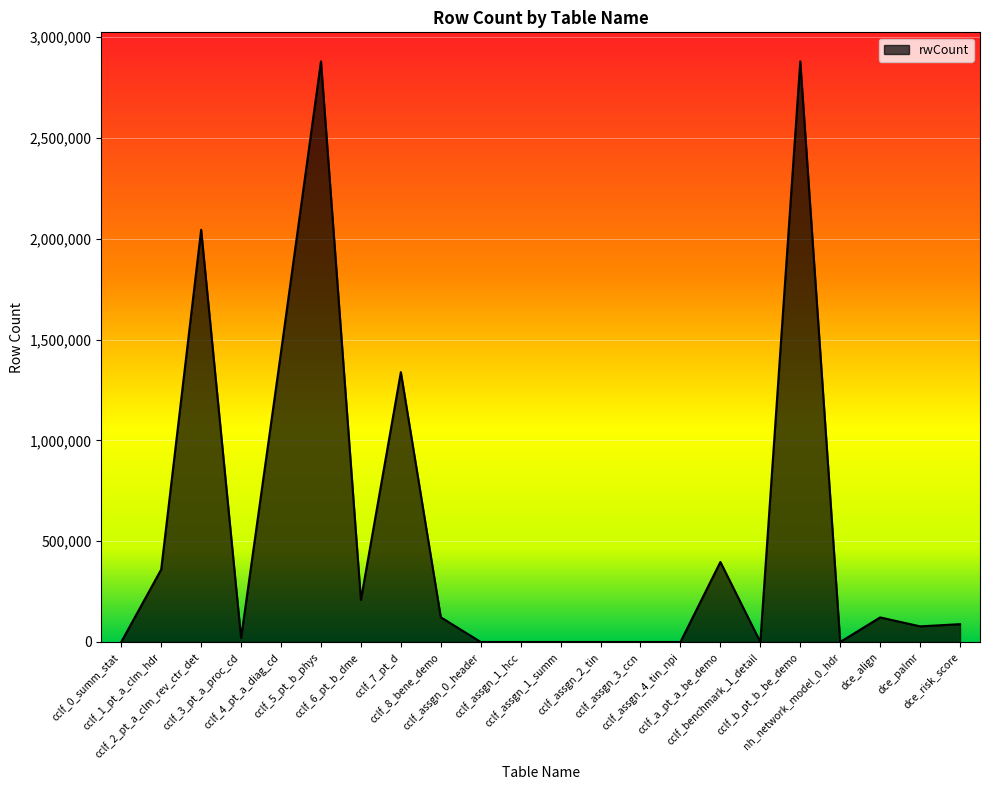

What is the greatest value displayed?

2880175